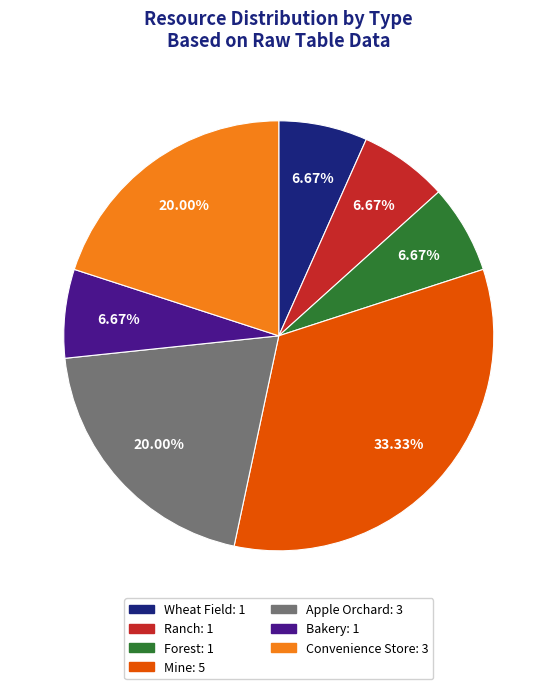

Which slice is the largest?

Mine